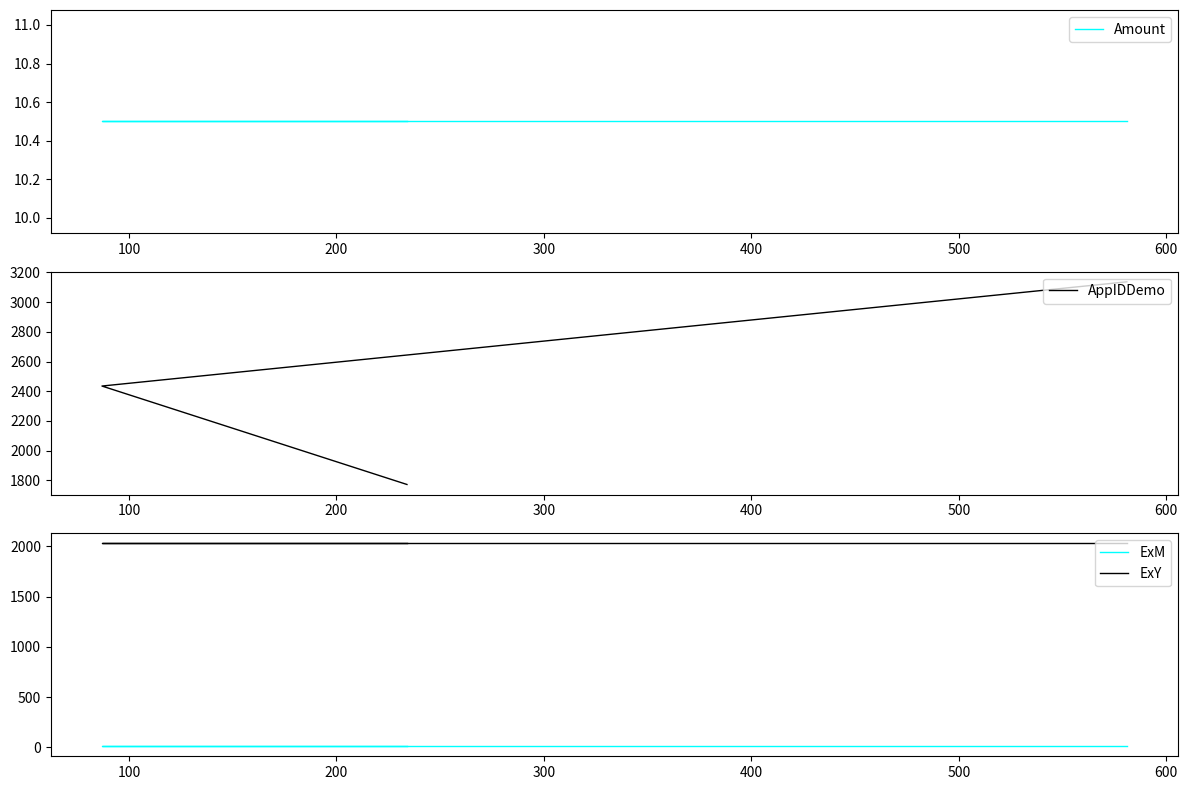

True or false: Amount has more than 1 interior local peaks.

False